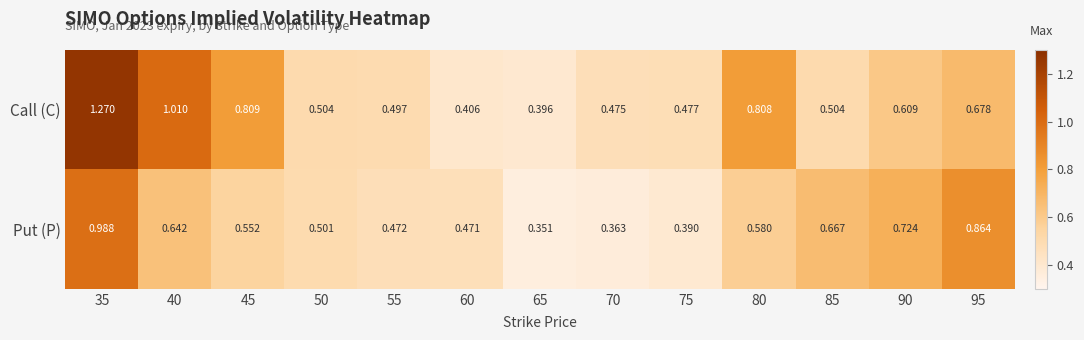

How many categories are shown in the chart?

13